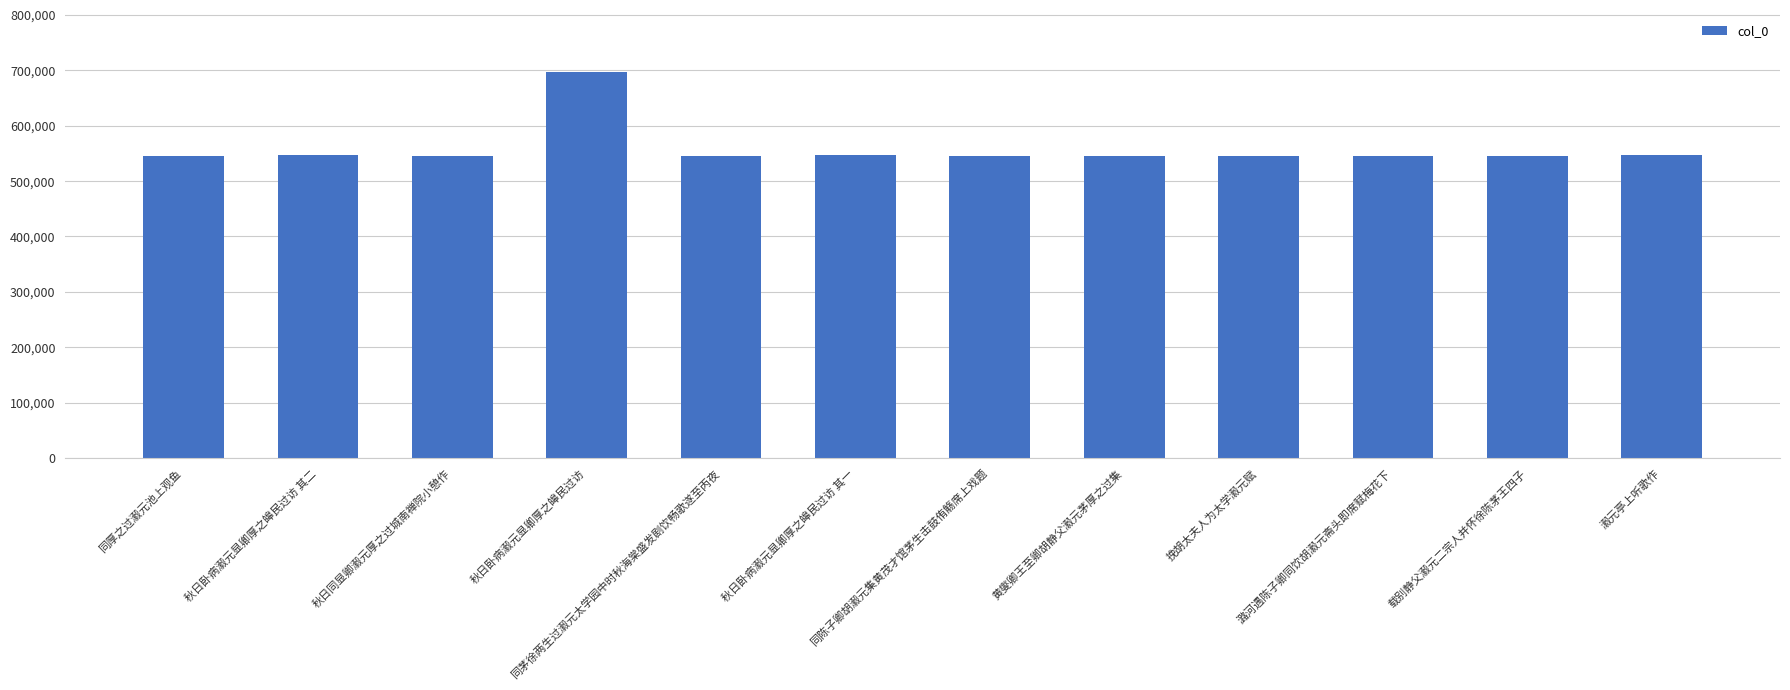

What is the sum of all values?

6695268